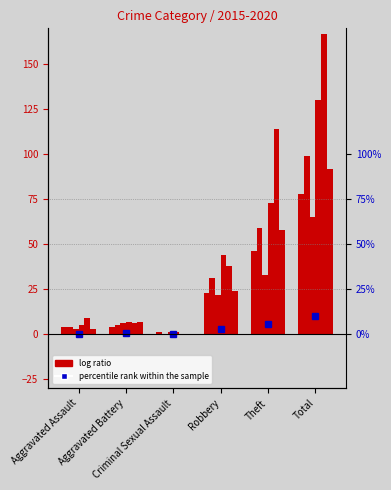

How many groups of bars are there?

6